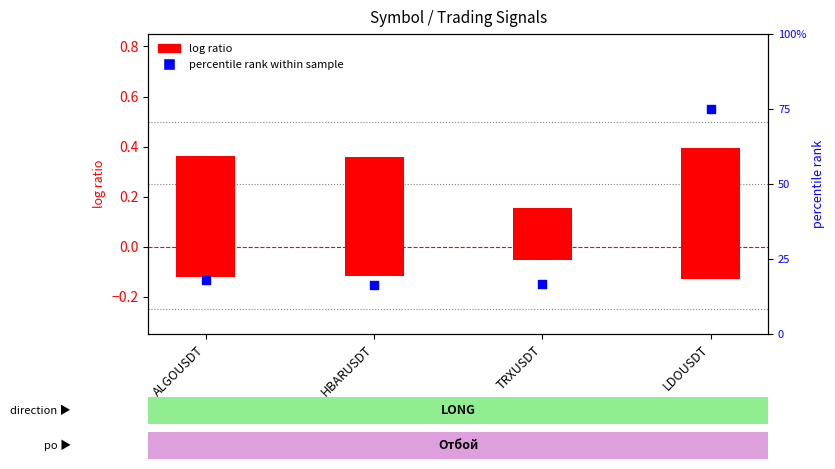

Which series contains the lowest Y value?

log ratio (tp-price)/price